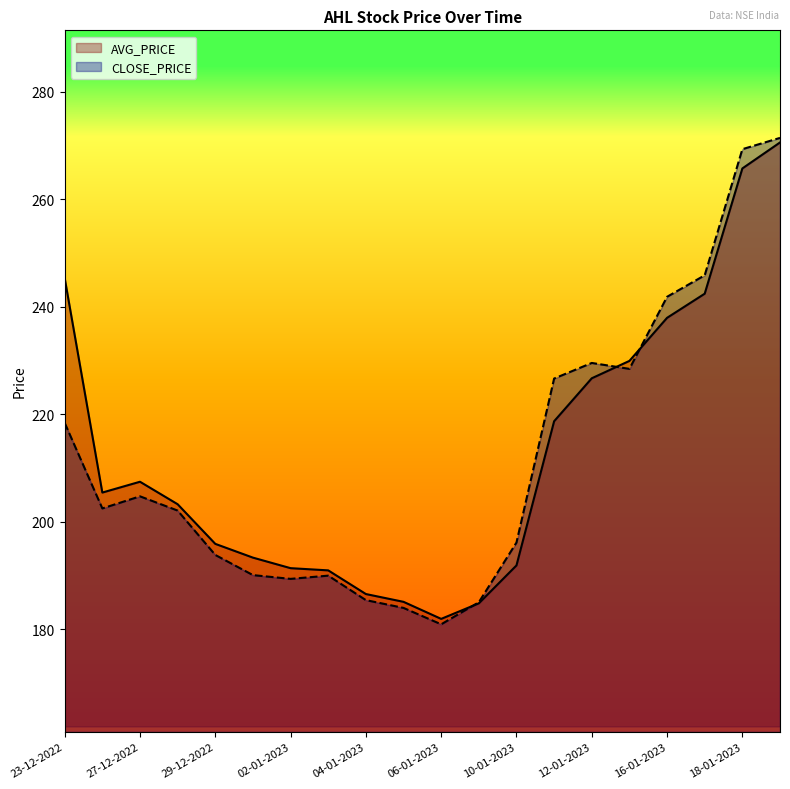

Read the AVG_PRICE value at 09-01-2023.

184.8